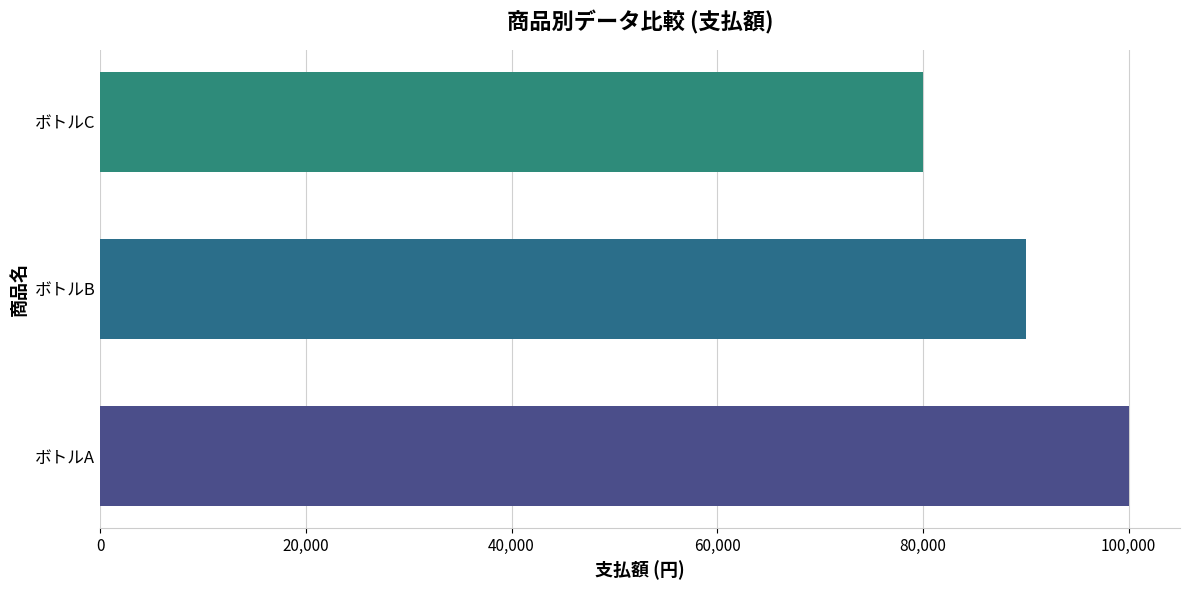

How many values are between 80000 and 100000?

3